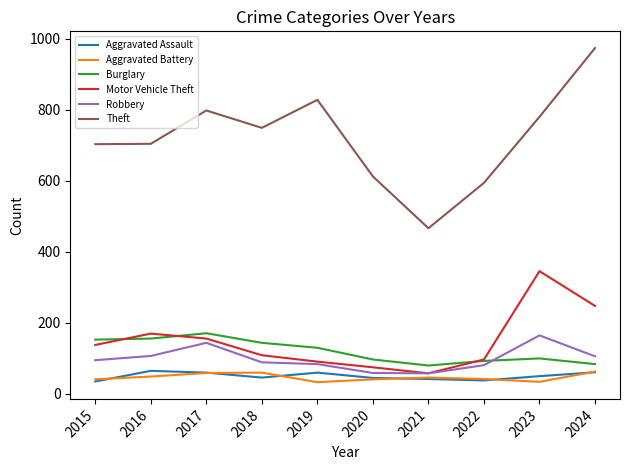

In Robbery, how many points are higher than both neighbors (excluding endpoints)?

2